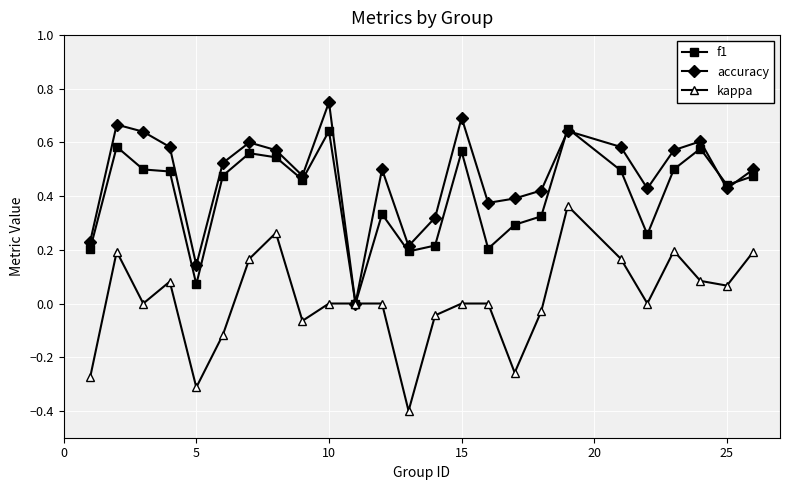

Which series has the largest total across all categories?

accuracy